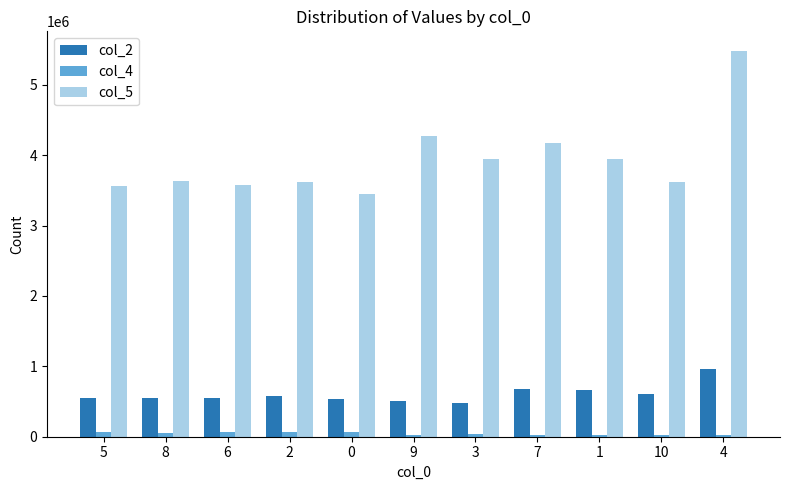

Rank the series by their maximum value, from lowest to highest.

col_4, col_2, col_5